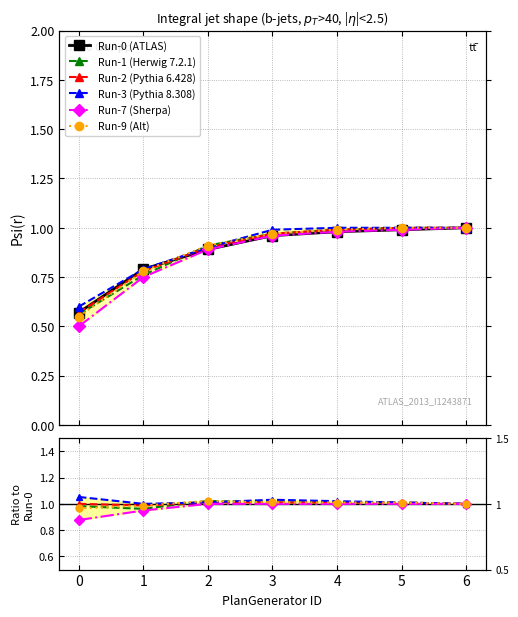

List the series in order of their peak value, highest first.

Run-3 (Pythia 8.308), Run-1 (Herwig 7.2.1), Run-9 (Alt), Run-2 (Pythia 6.428), Run-0 (ATLAS), Run-7 (Sherpa)